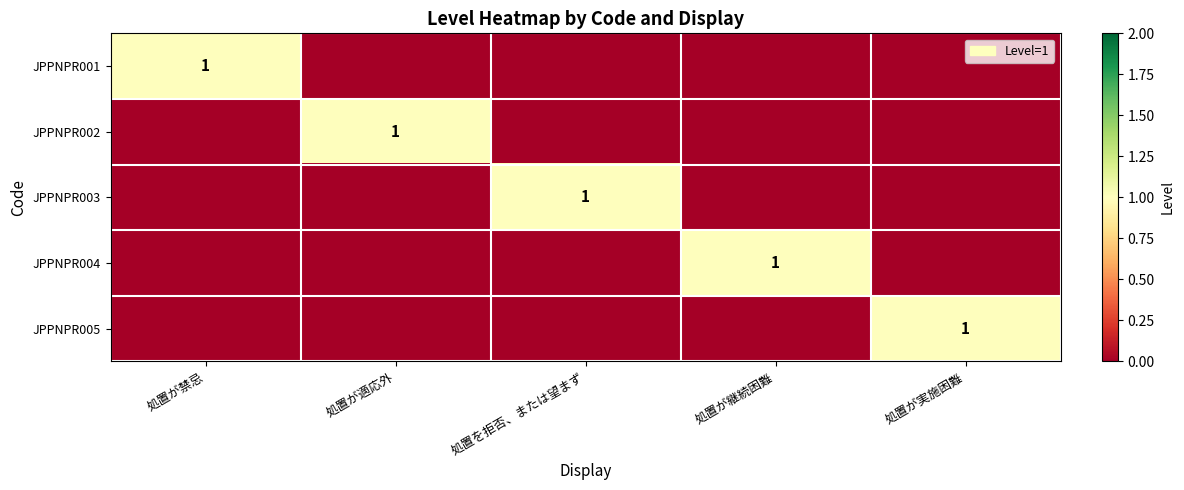

True or false: JPPNPR001 has a value of 0 at 処置が実施困難.

True